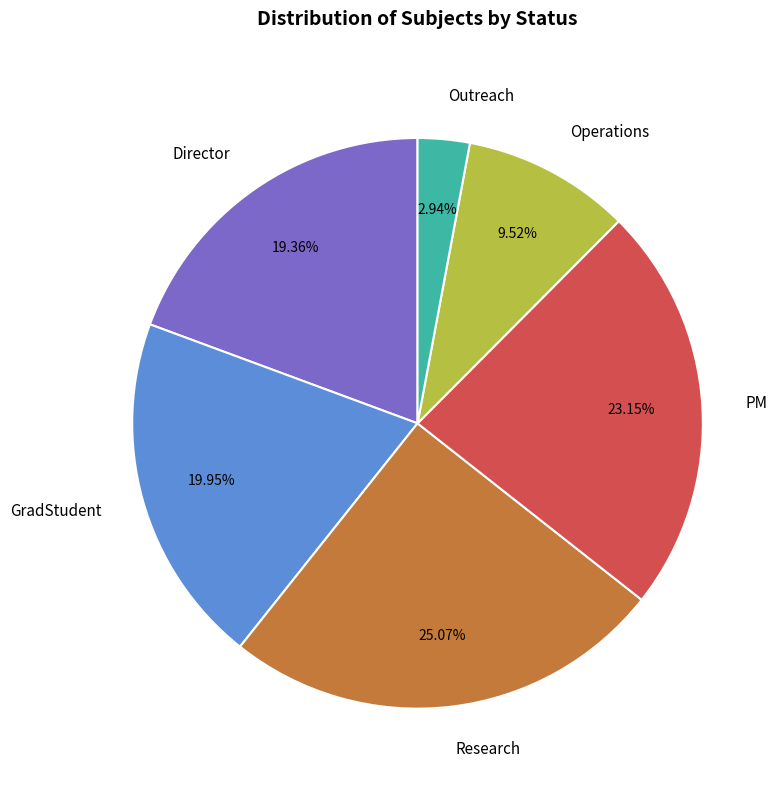

Count the number of slices in the pie.

6